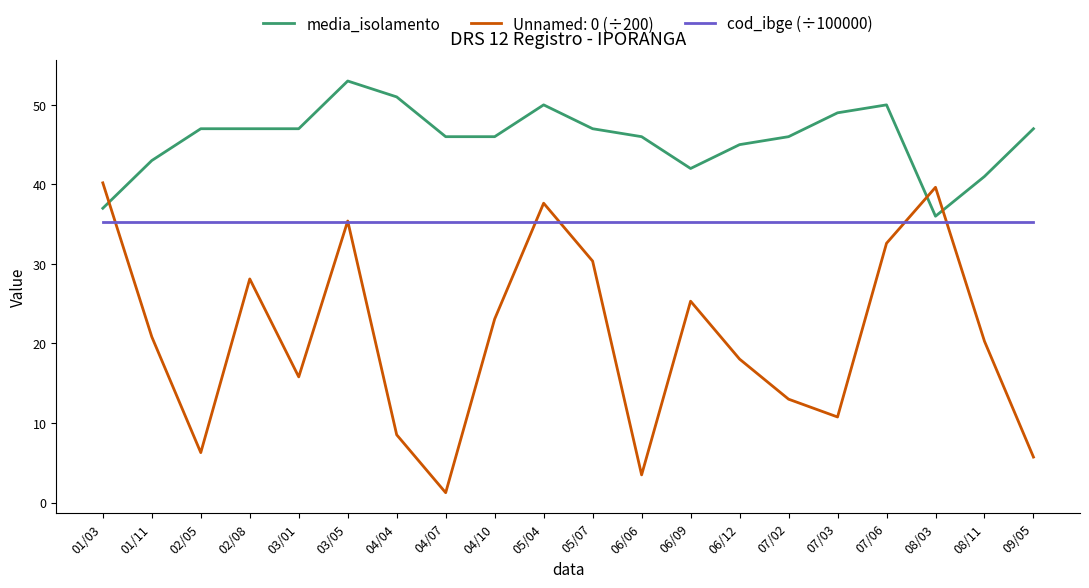

What is the difference between the highest and lowest values at 07/02?

33.0